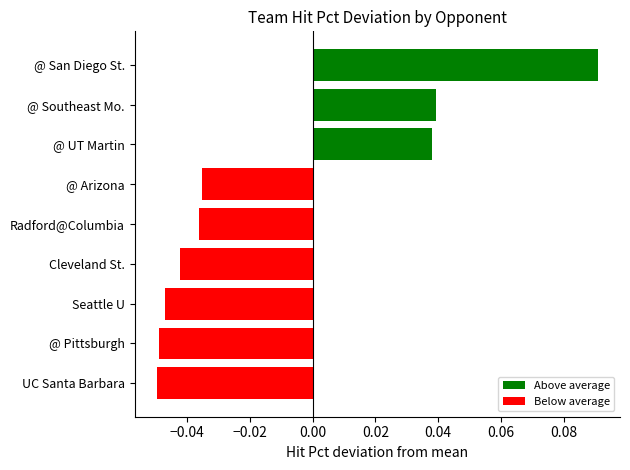

Count the values in the range 0 to 1.

3